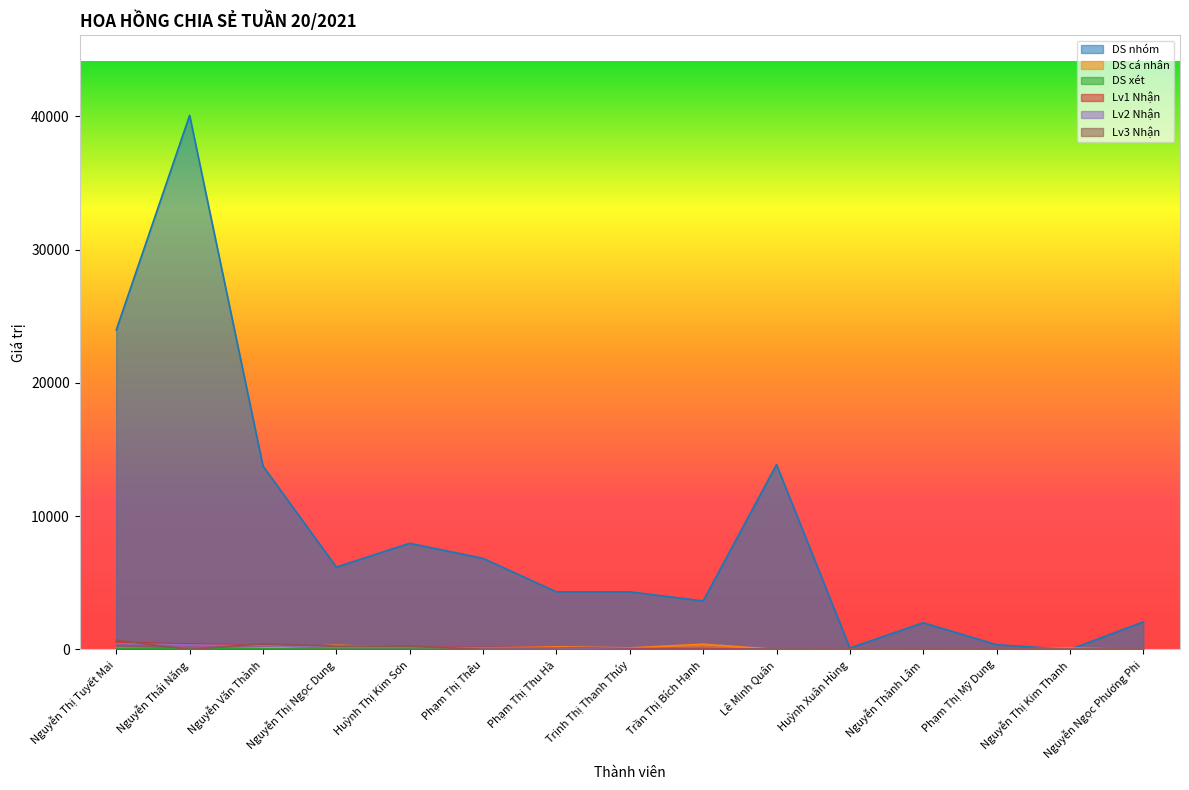

Rank the series by their maximum value, from highest to lowest.

DS nhóm, Lv3 Nhận, Lv1 Nhận, Lv2 Nhận, DS cá nhân, DS xét